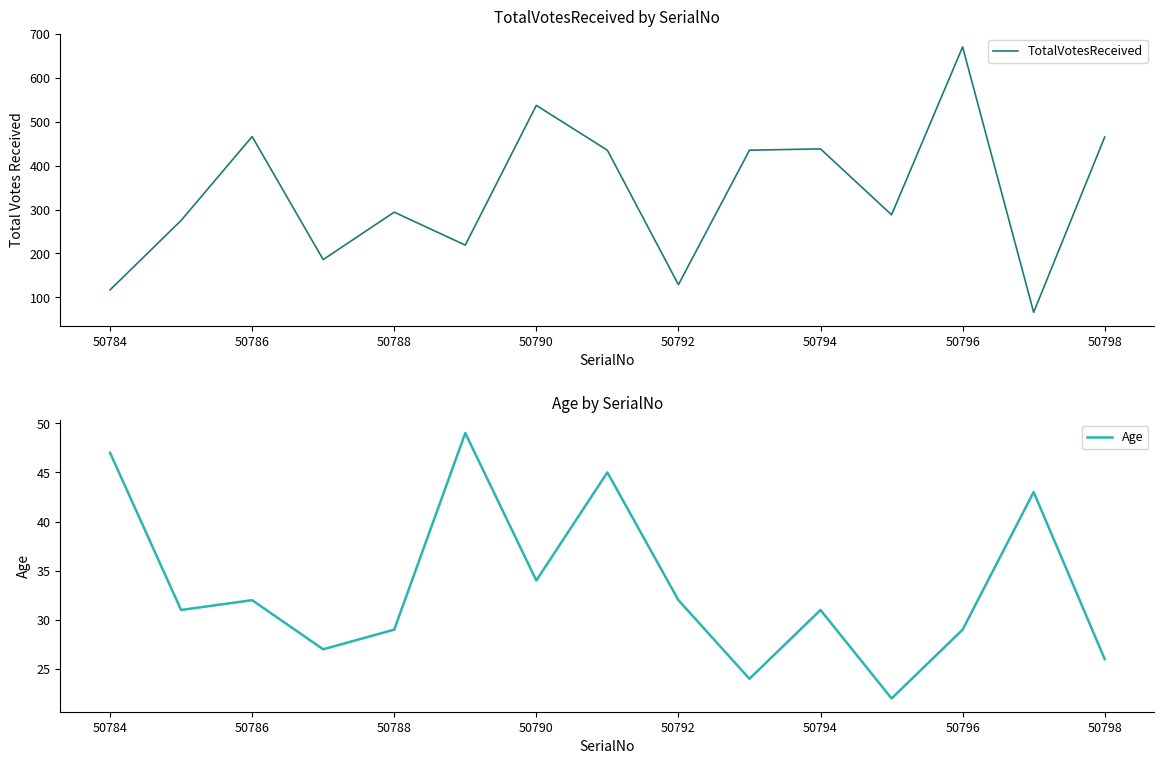

True or false: TotalVotesReceived has a value of 466 at 50786.

True